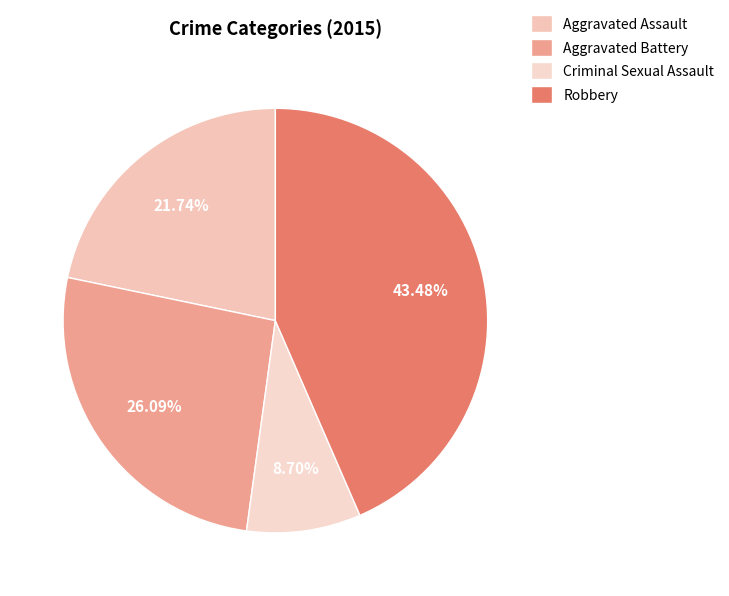

To the nearest percent, what percentage of the pie is Robbery?

43%